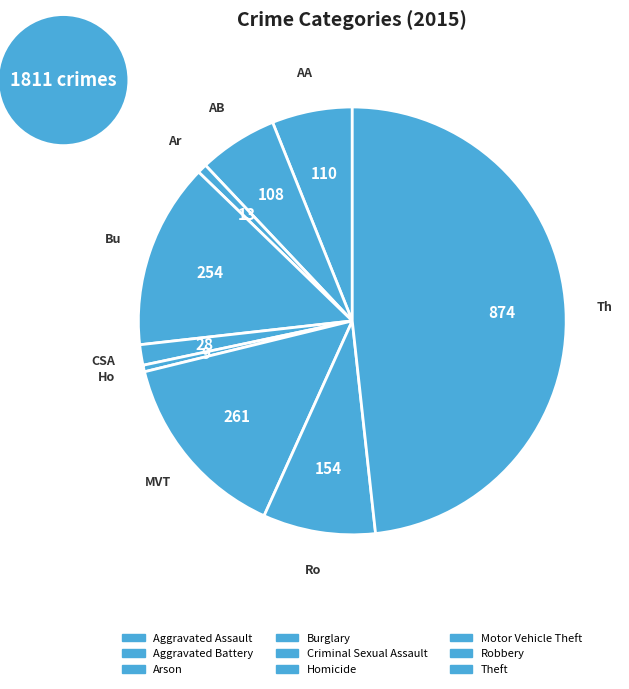

What is the ratio of the value at Homicide to the value at Arson?

0.7